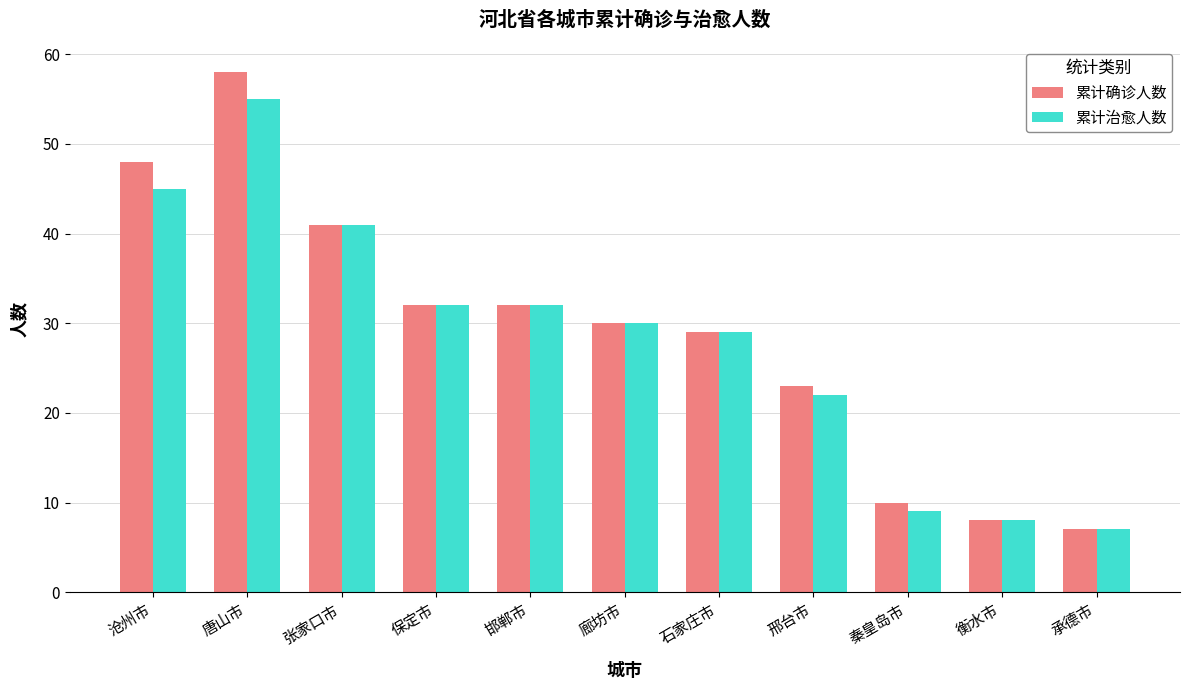

Are the bars horizontal?

No